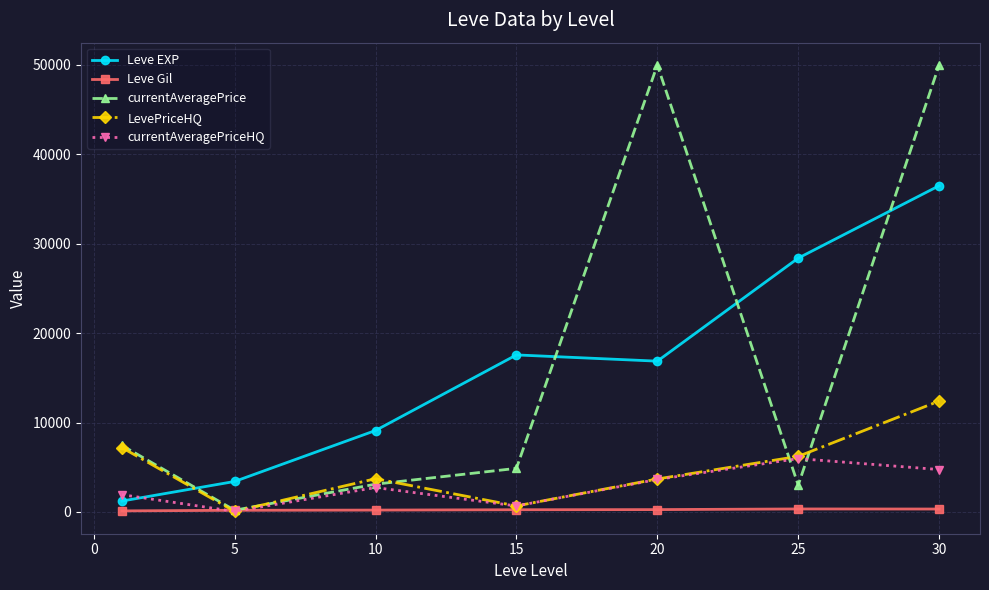

How many times do currentAveragePriceHQ and Leve EXP cross each other?

1